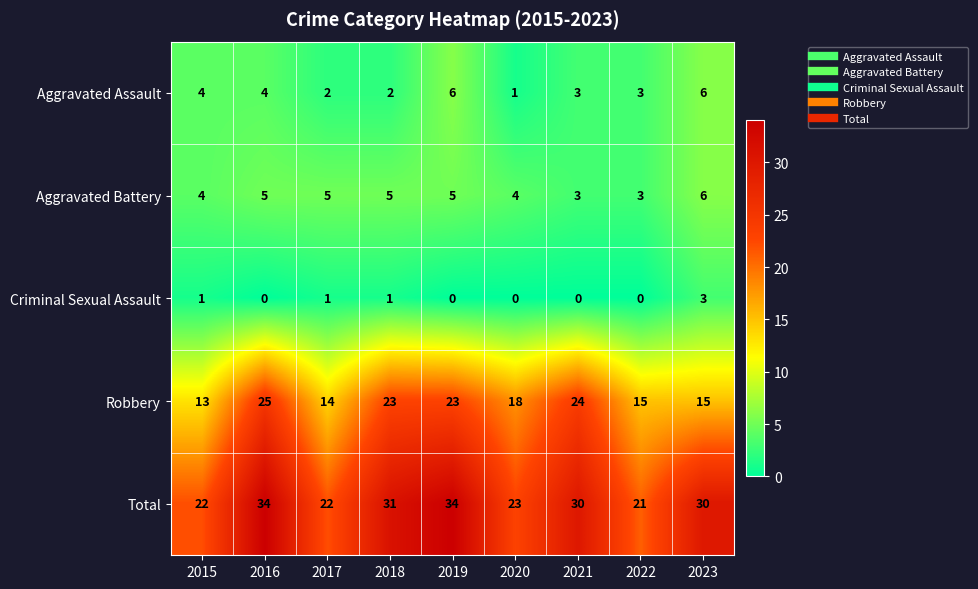

Which series changed the most between 2016 and 2022?

Total